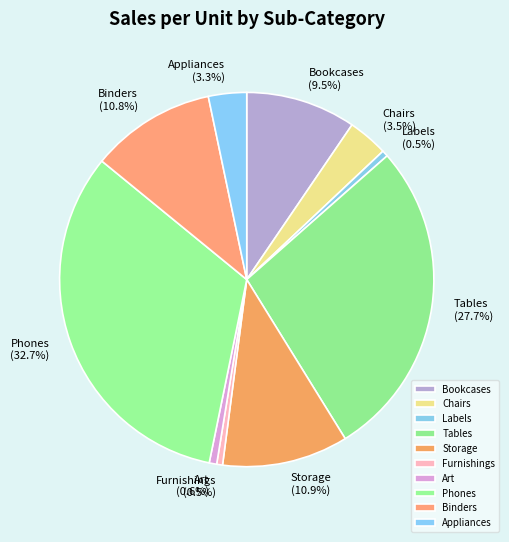

How many segments does this pie chart have?

10